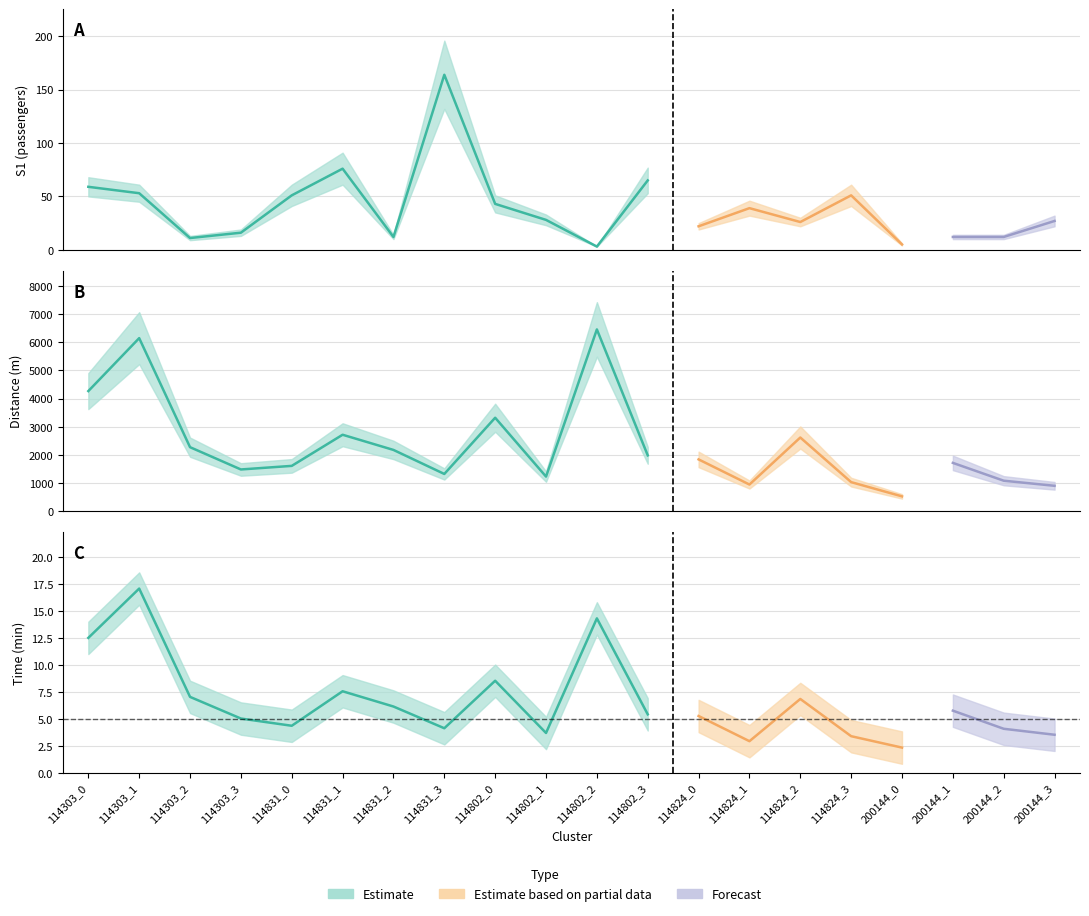

What is the average value of the time_min series?

6.5